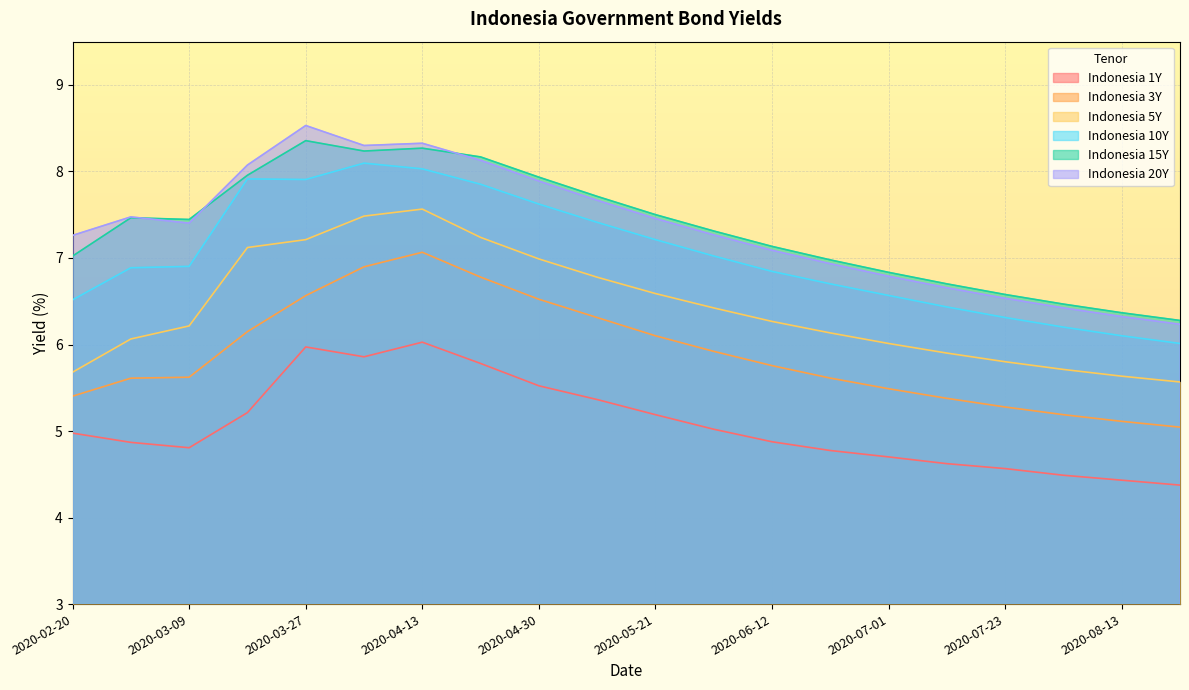

What is the smallest value displayed?

4.4